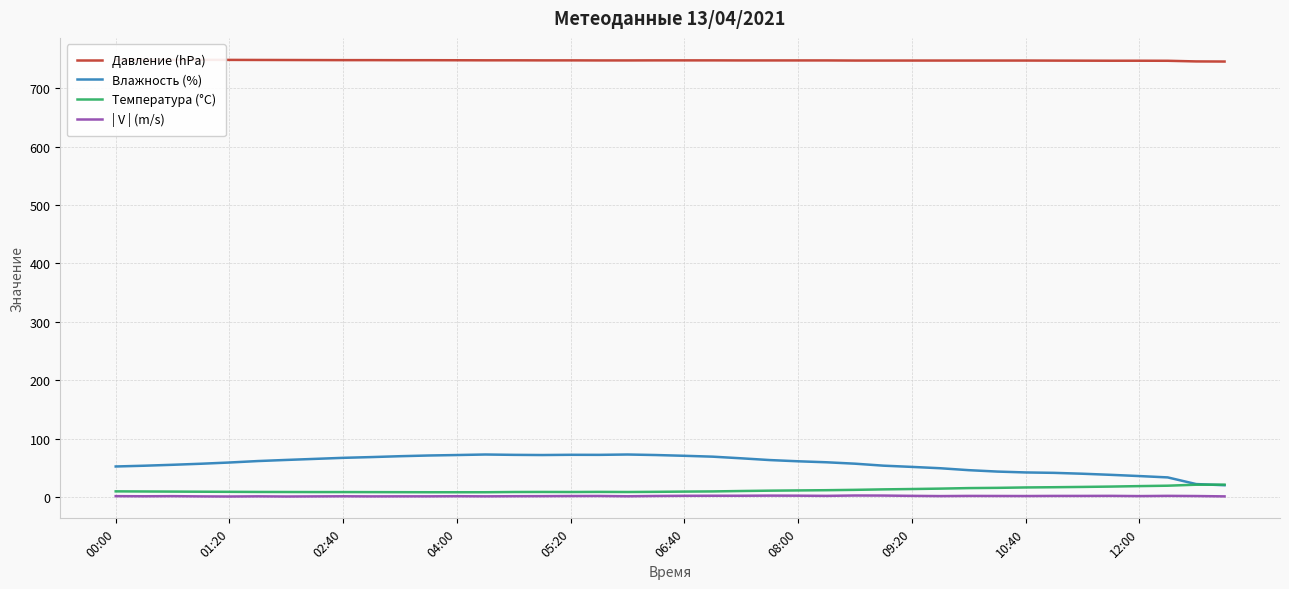

True or false: Влажность (%) and | V | (m/s) intersect in this chart.

False